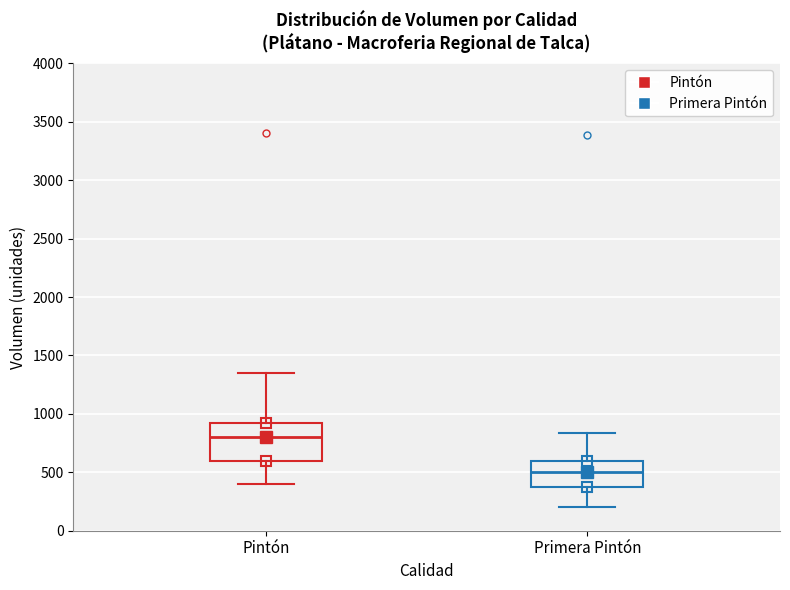

Where is the lower edge of the box for Pintón on the y-axis? The values are not printed on the chart, so give them approximately, as read against the axis.

600